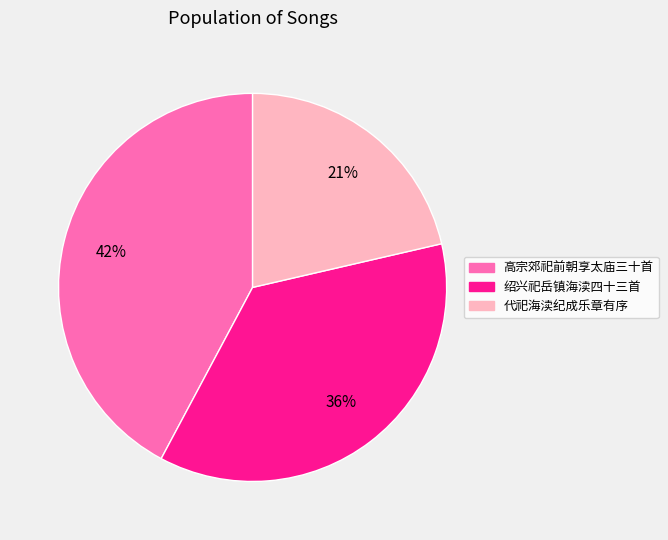

Is there any slice that represents more than half of the pie?

No